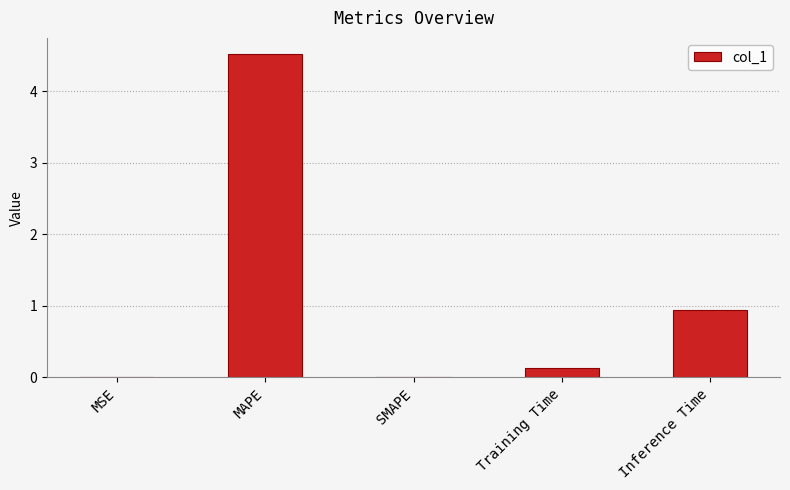

At which label is the value closest to 2?

Inference Time